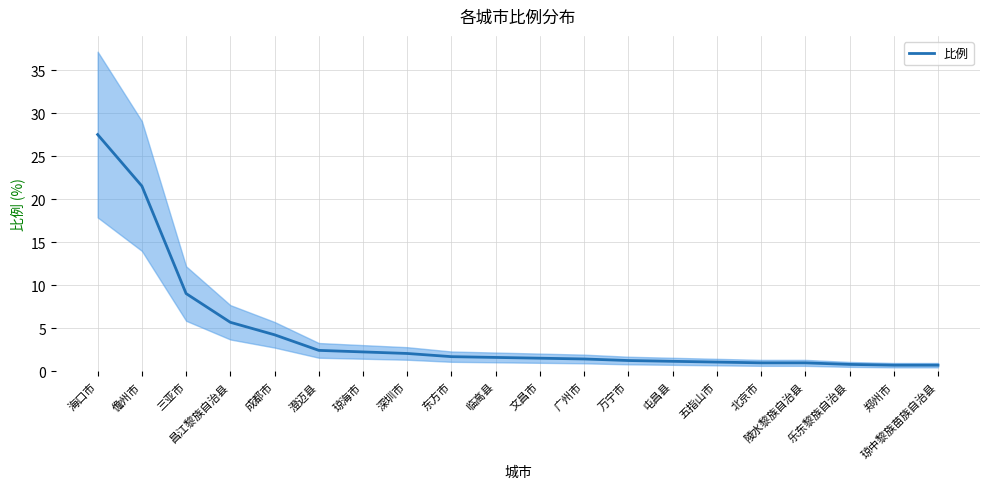

What is the difference between the values at 儋州市 and 昌江黎族自治县?

15.8